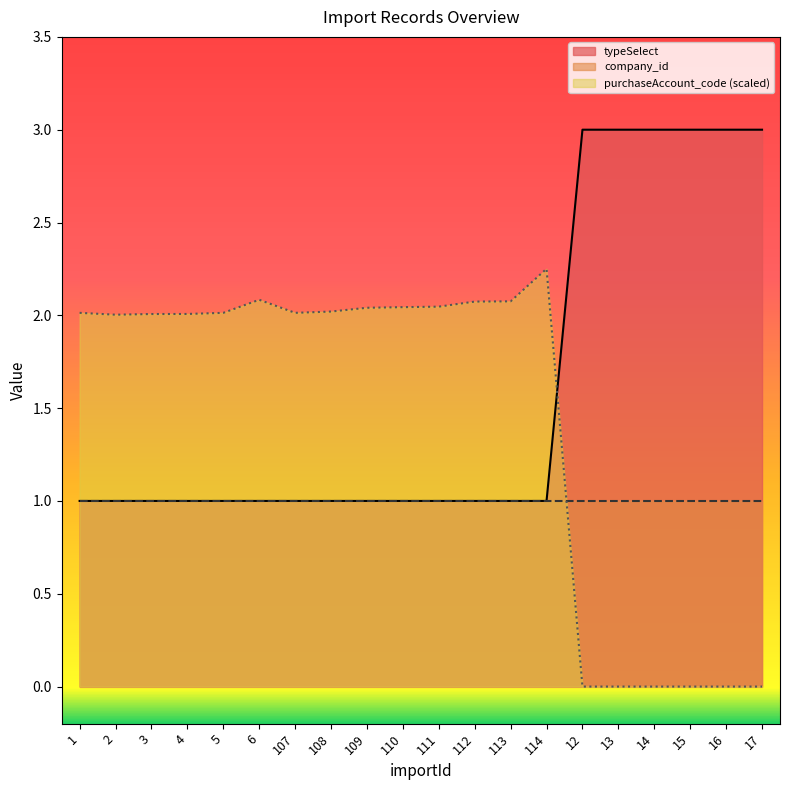

Where is the first local maximum for purchaseAccount_numeric?

6